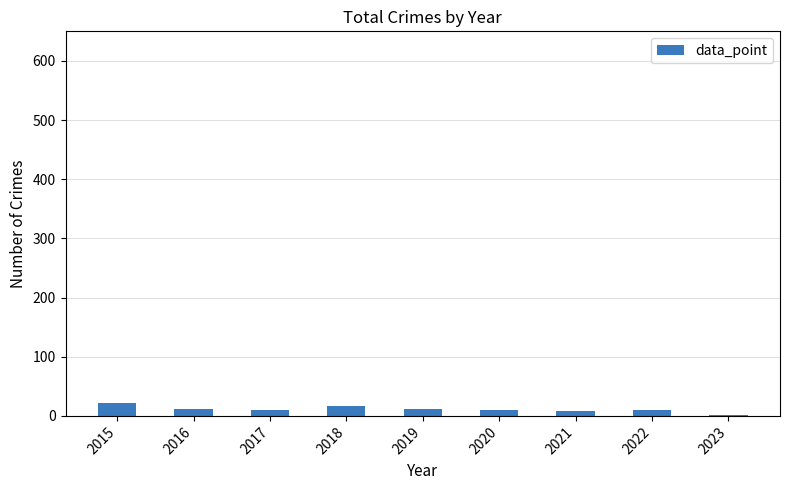

The chart shows a value of 10 at 2017. True or false?

True